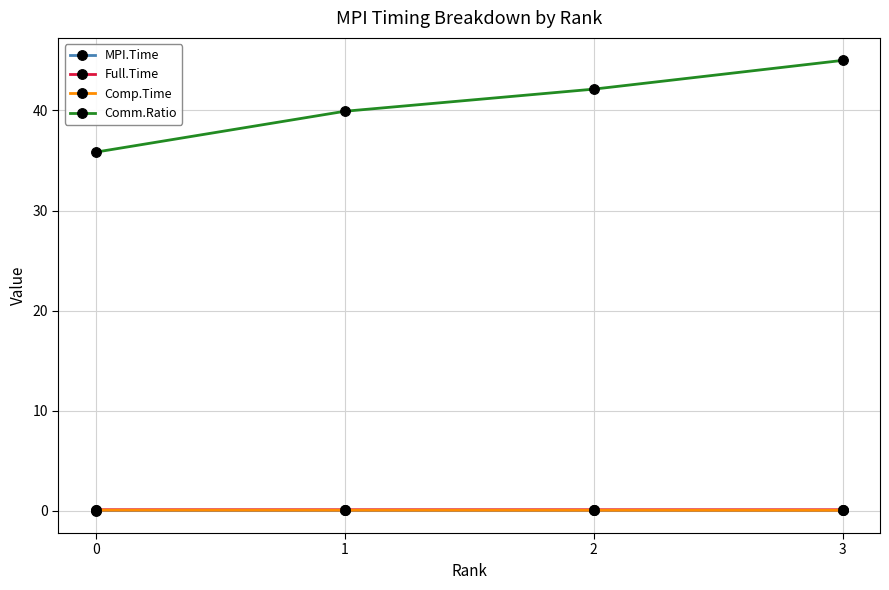

Is the value of Full.Time at 2 greater than the value of Comm.Ratio at 3?

No